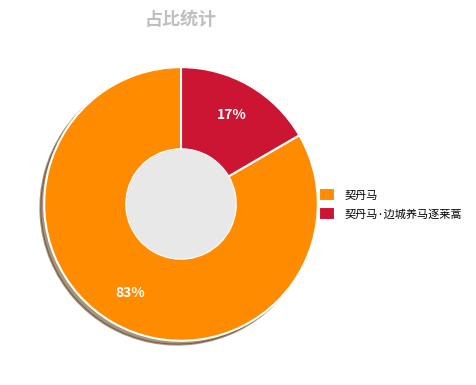

Which slice is the largest?

契丹马